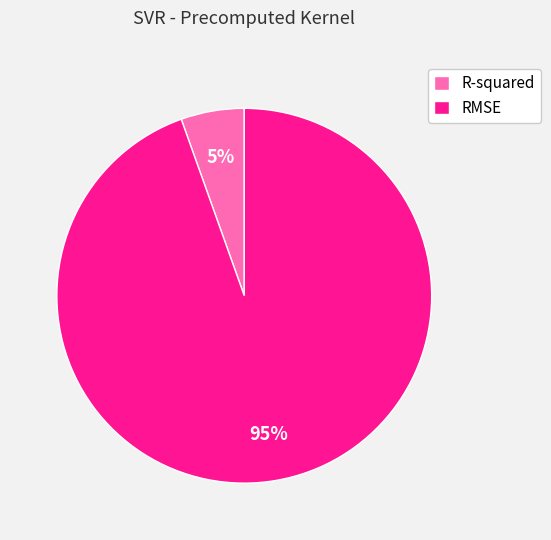

To the nearest percent, what is the average slice percentage?

50%